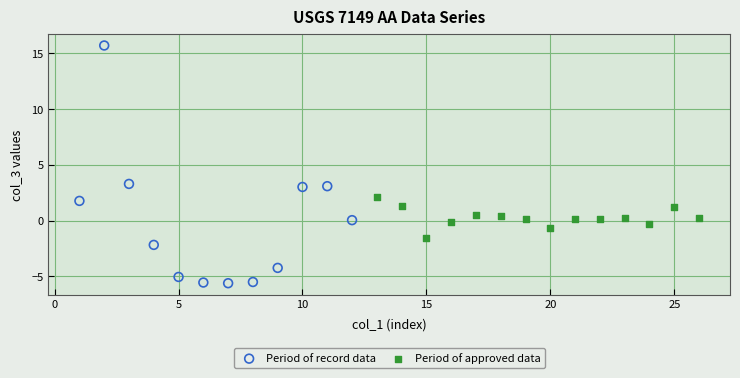

Which series reaches the maximum Y coordinate?

Period of record data